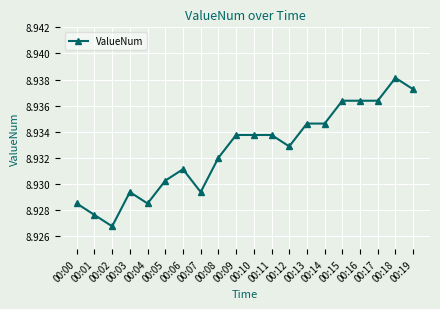

Does the chart display data point markers on the line(s)?

Yes